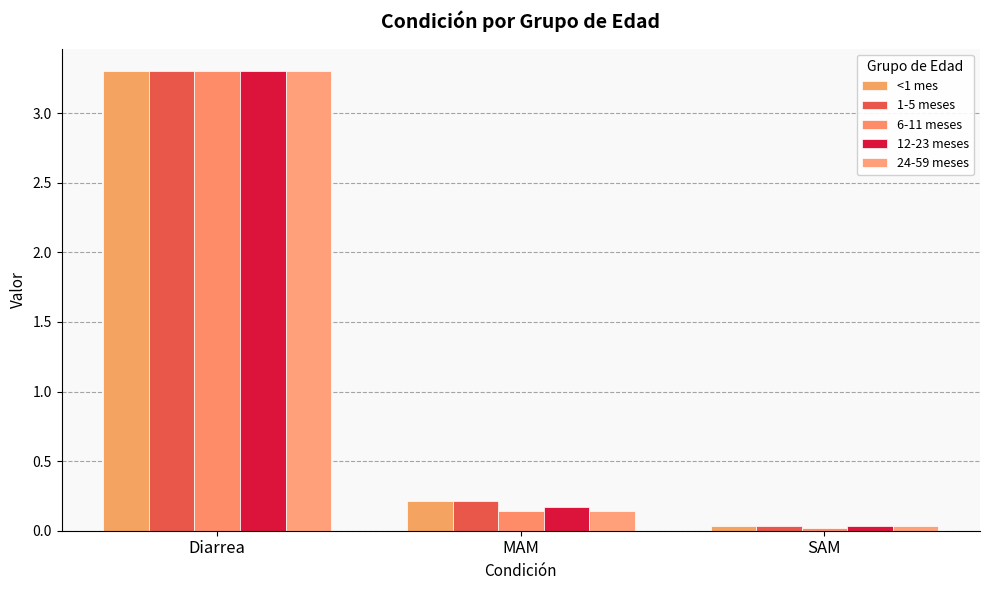

True or false: 6-11 meses has a value of 0.0 at SAM.

True